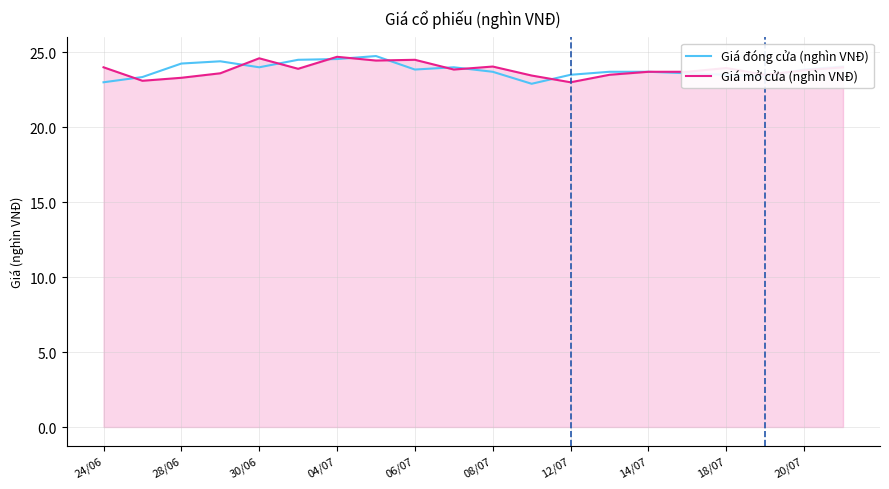

True or false: Giá đóng cửa (nghìn VNĐ) has more than 0 points higher than both neighbors.

True